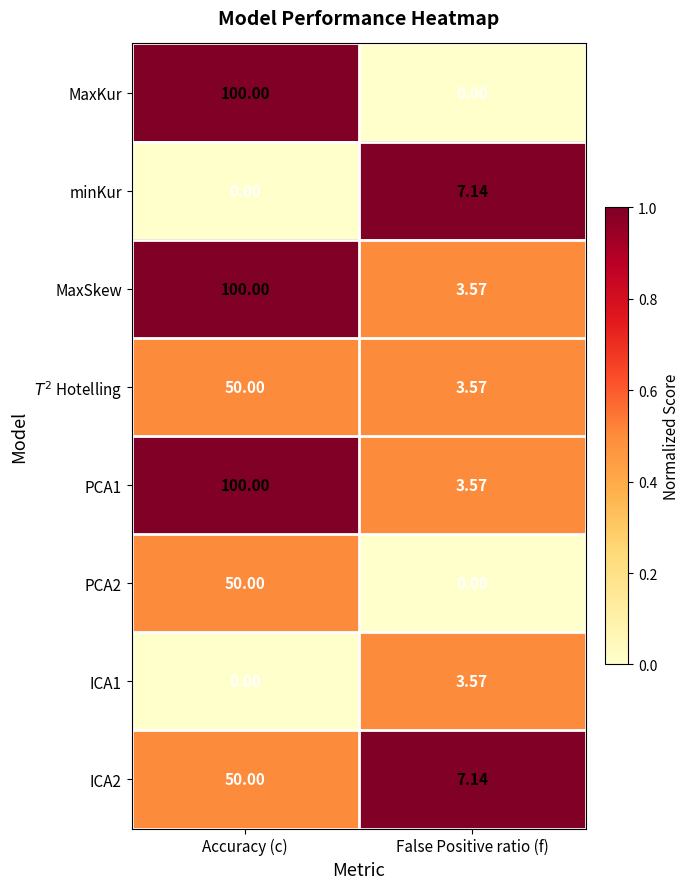

List the labels in order of minKur value, smallest first.

Accuracy (c), False Positive ratio (f)